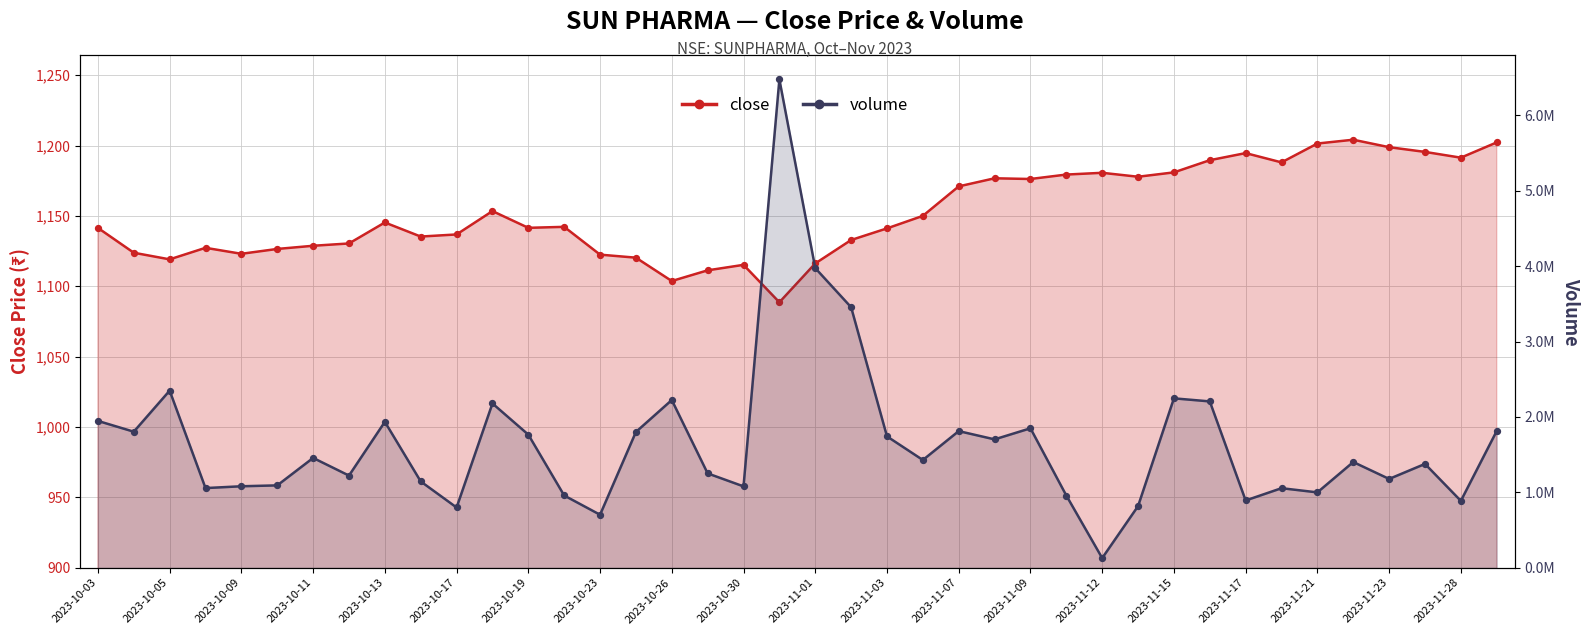

Which series has the largest total across all categories?

volume